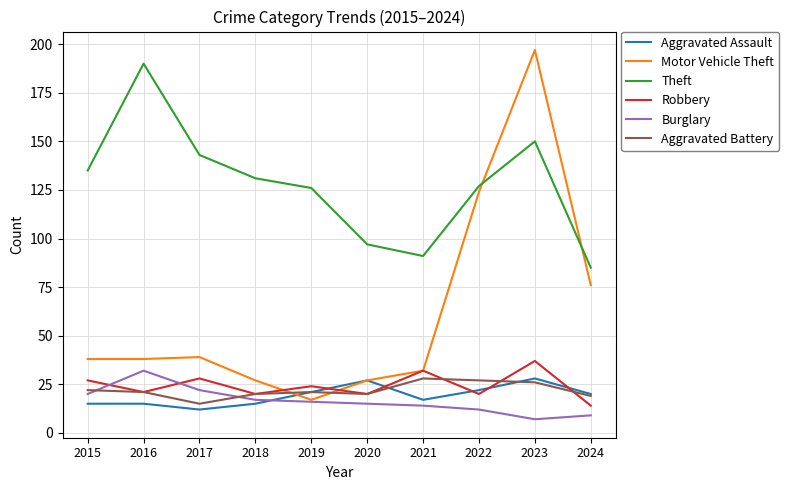

What is the smallest value displayed?

7